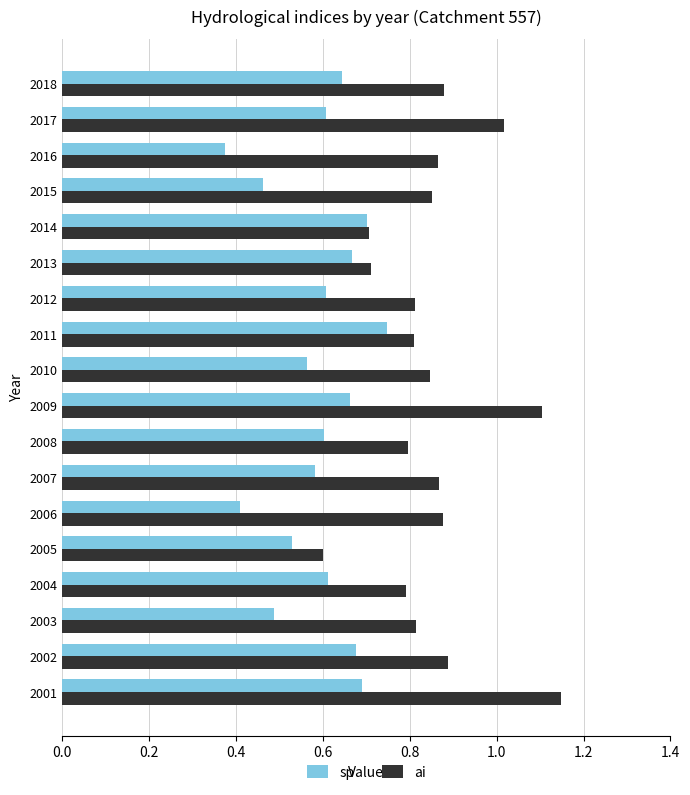

Is it true that ai equals 1.1 at 2010?

False